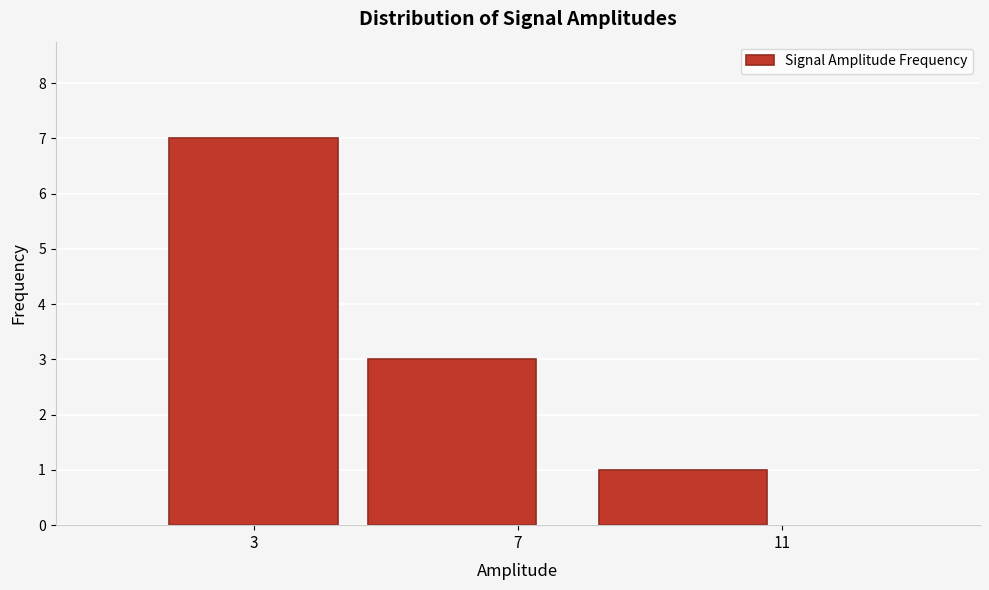

Reading left to right, transcribe this chart: for each bar, give the range it covers on the x-axis and its height. The values are not printed on the chart, so give them approximately, as read against the axis.

1.5 to 4.5: 7
4.5 to 7.5: 3
7.5 to 11.5: 1